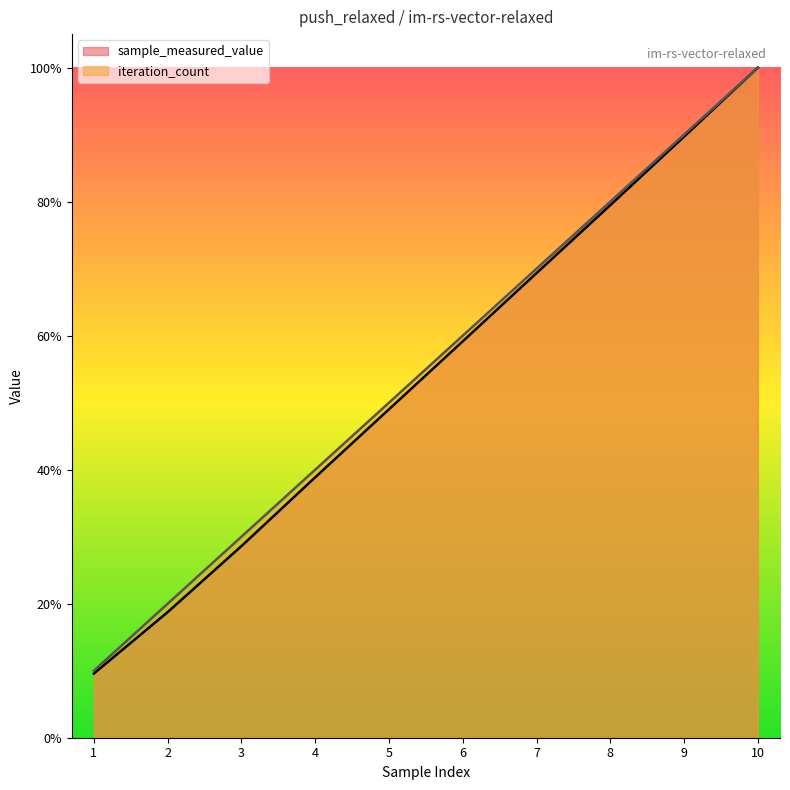

What is the difference between the maximum and minimum values in the sample_measured_value series?

0.9